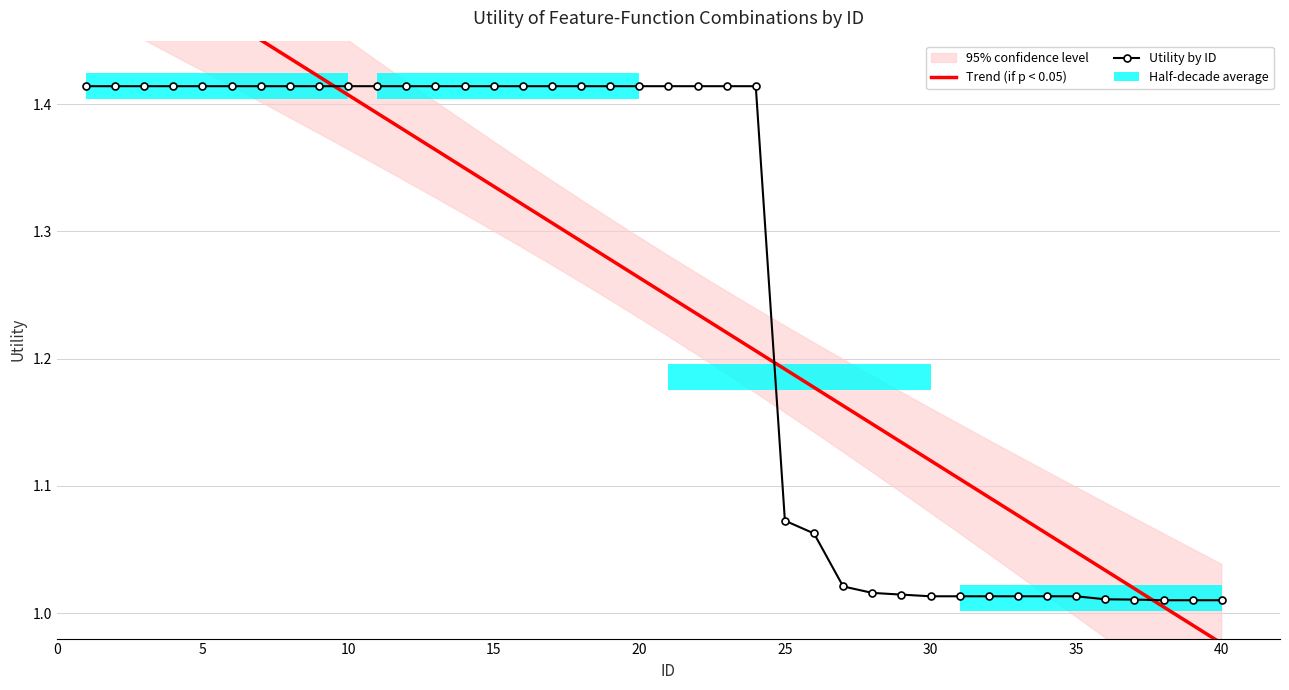

How many data points in Trend (if p < 0.05) are above 1?

38